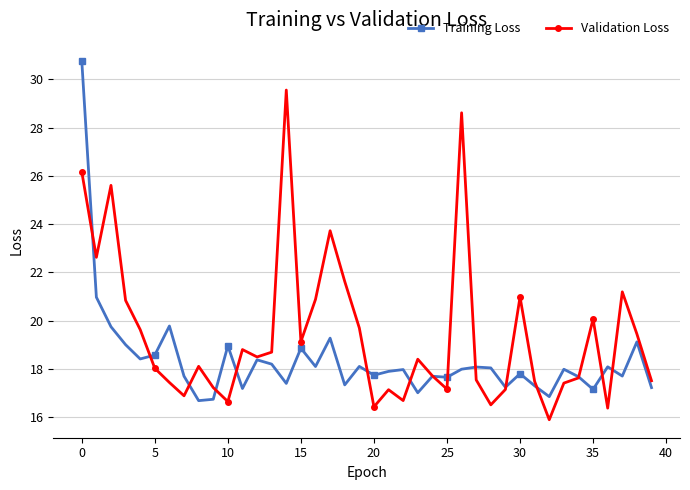

Does the chart display data point markers on the line(s)?

Yes